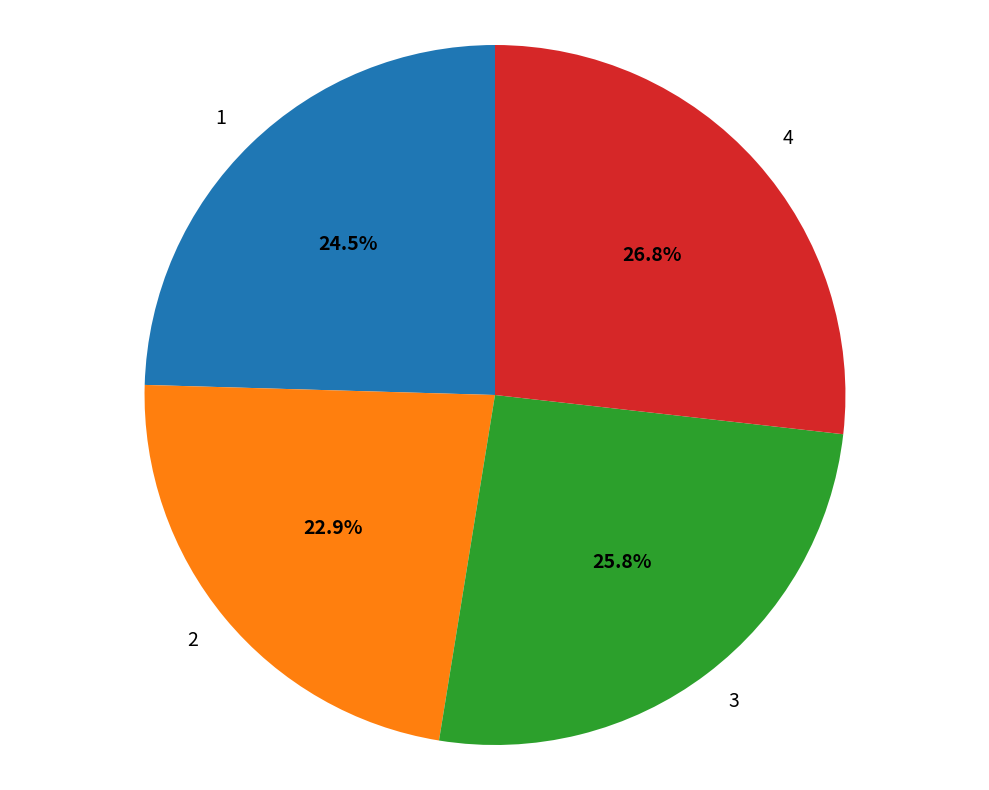

To the nearest percent, what is the combined percentage of 4 and 1?

51%